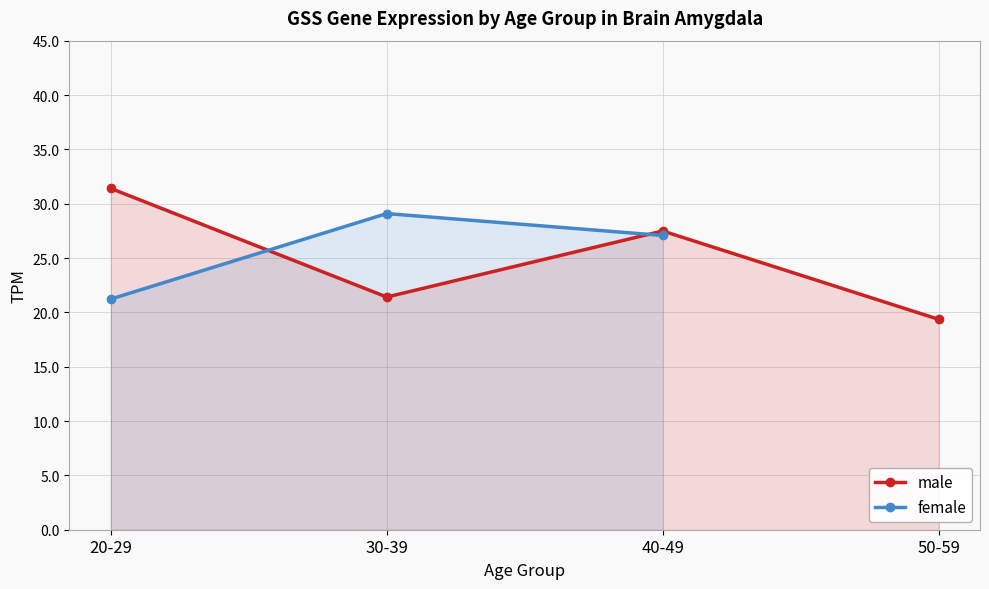

At which category is the sum across all series the highest?

40-49